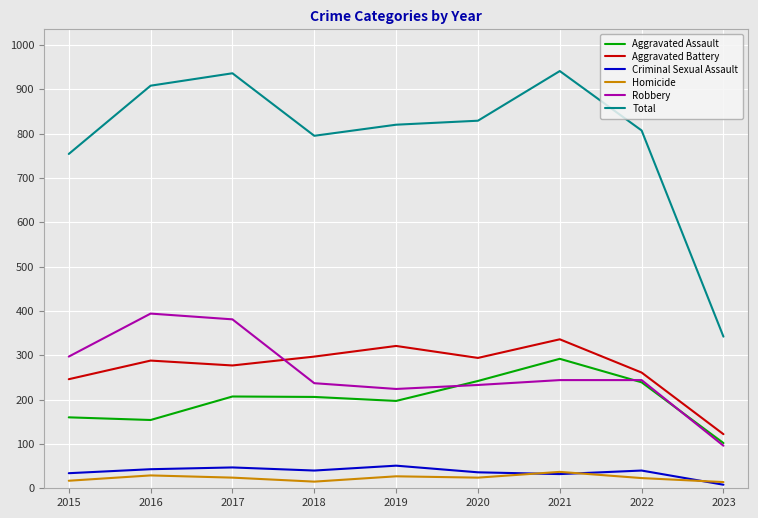

What is the highest value of the Aggravated Battery series?

336